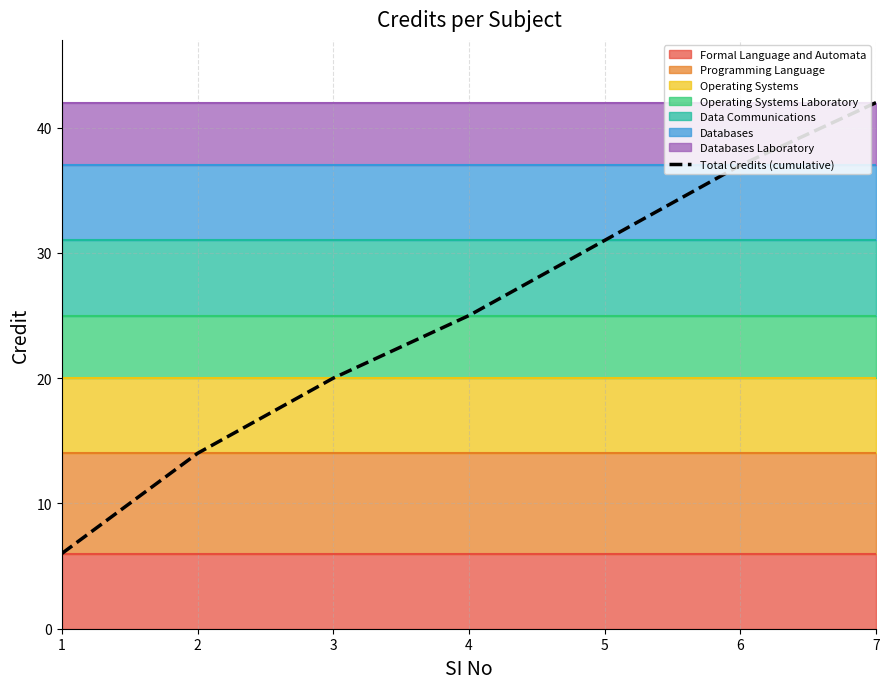

Count the values in the range 14 to 37.

5